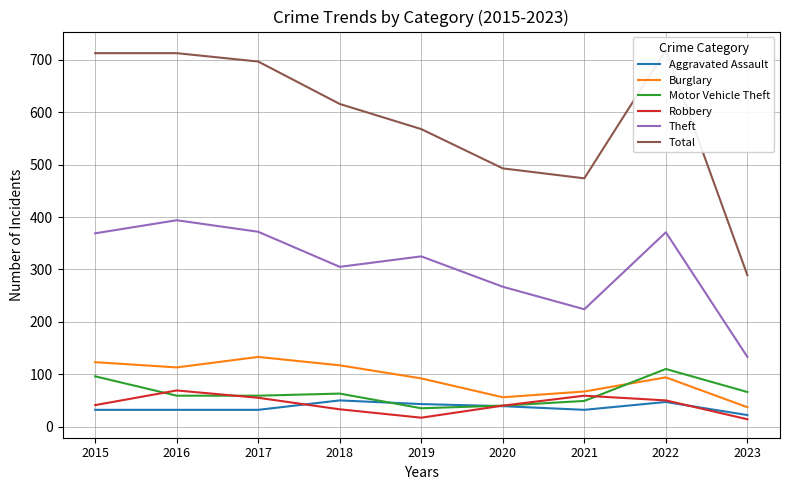

What is the difference between the second highest and second lowest values in the Aggravated Assault series?

15